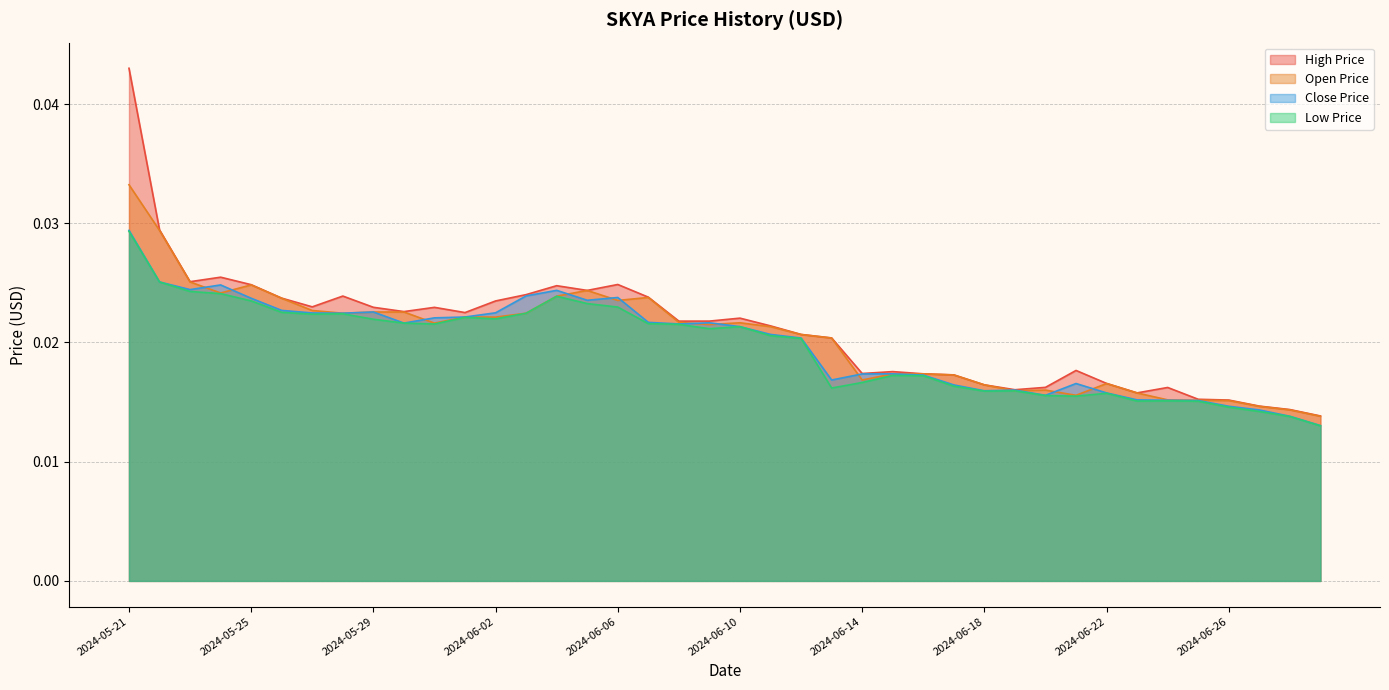

At how many categories does at least one series exceed 0?

40